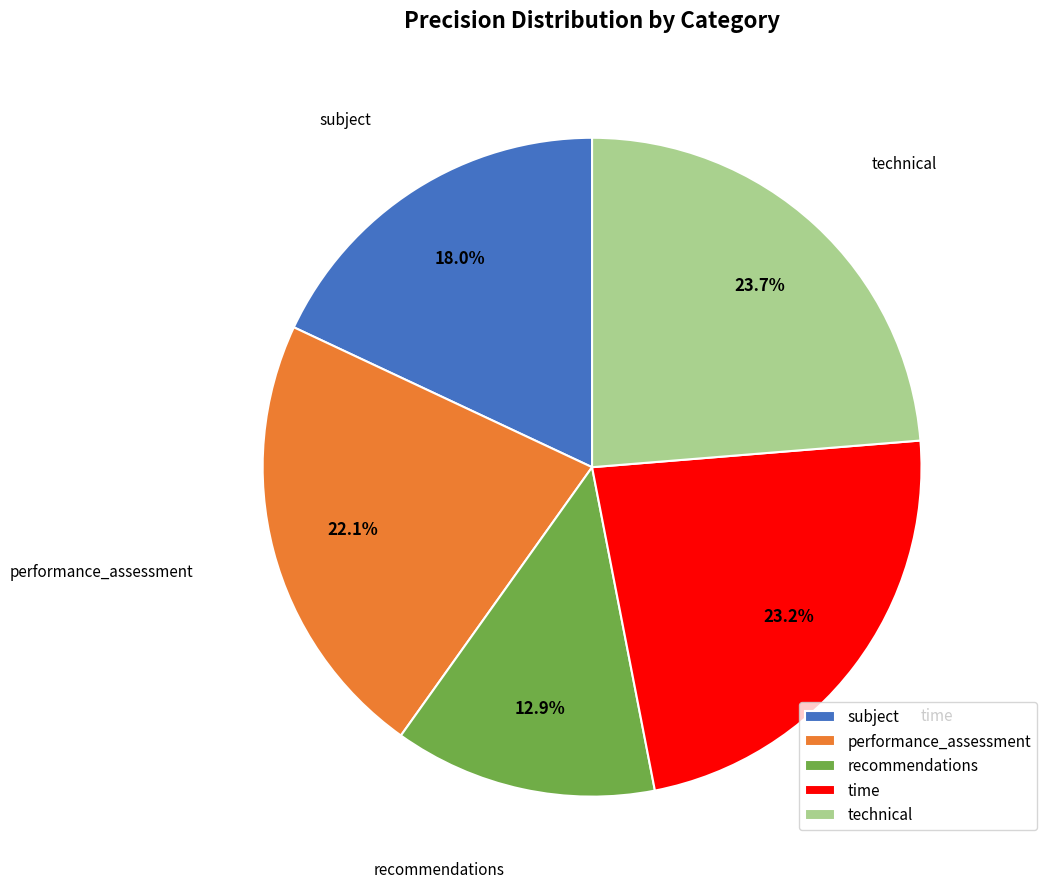

Is it true that performance_assessment is 12% of the pie?

False